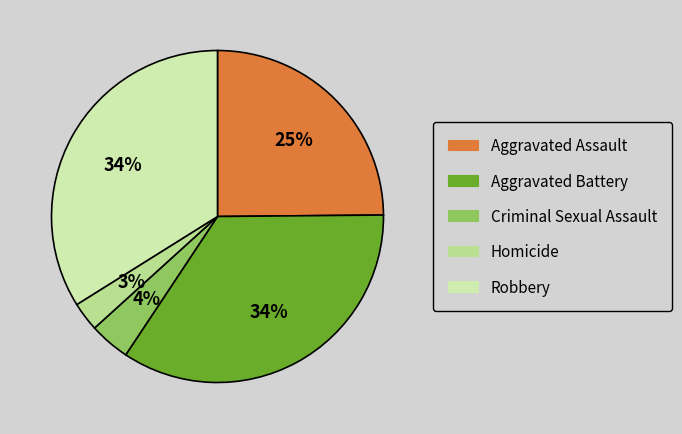

To the nearest percent, what is the combined percentage of Aggravated Battery and Criminal Sexual Assault?

38%